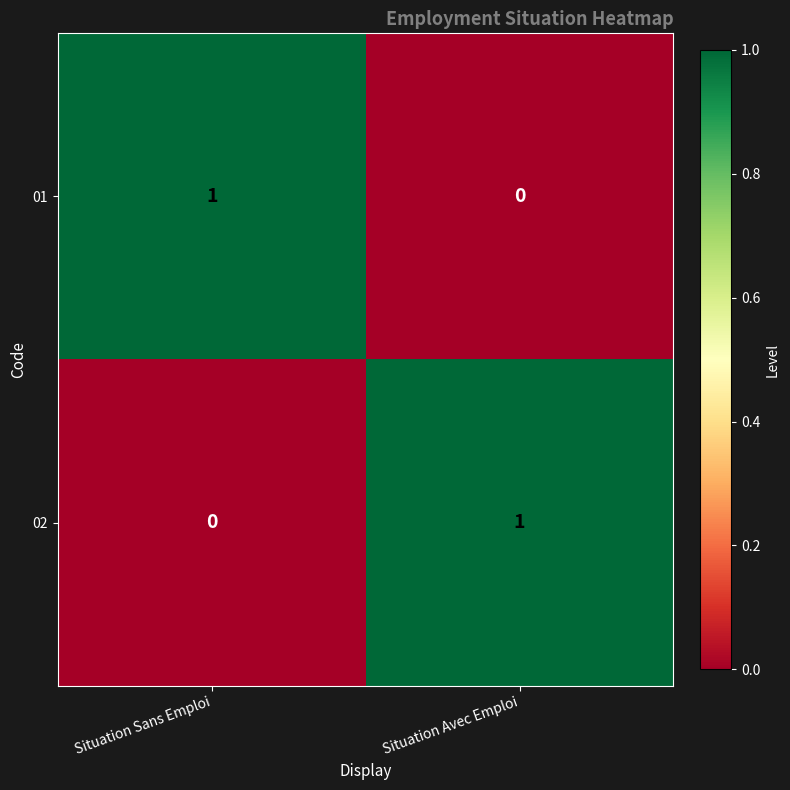

The value of 01 at Situation Avec Emploi is 0. True or false?

True